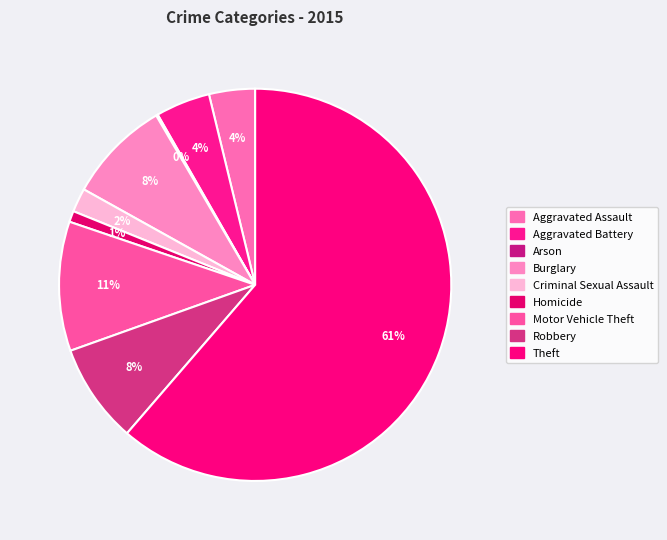

Which slice is the largest?

Theft